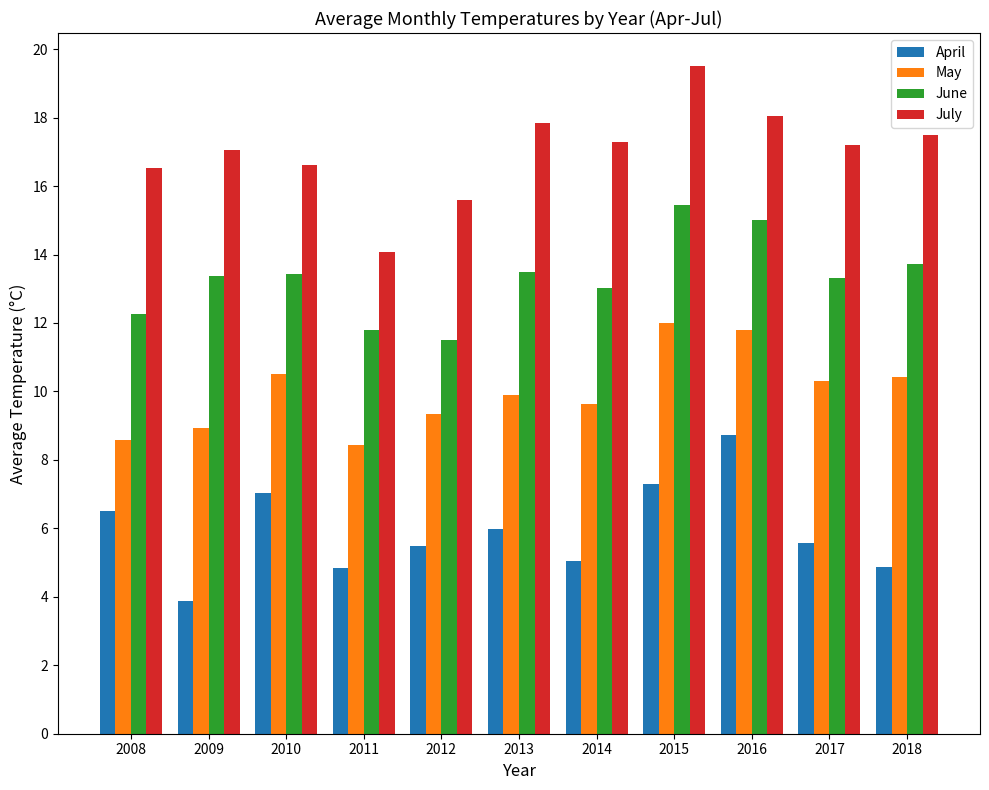

The June series shows 12.3 at 2008. True or false?

True